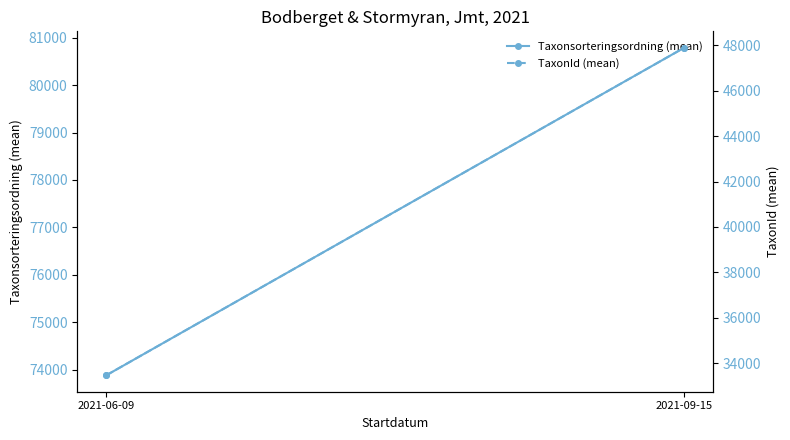

Count the number of categories in the chart.

2